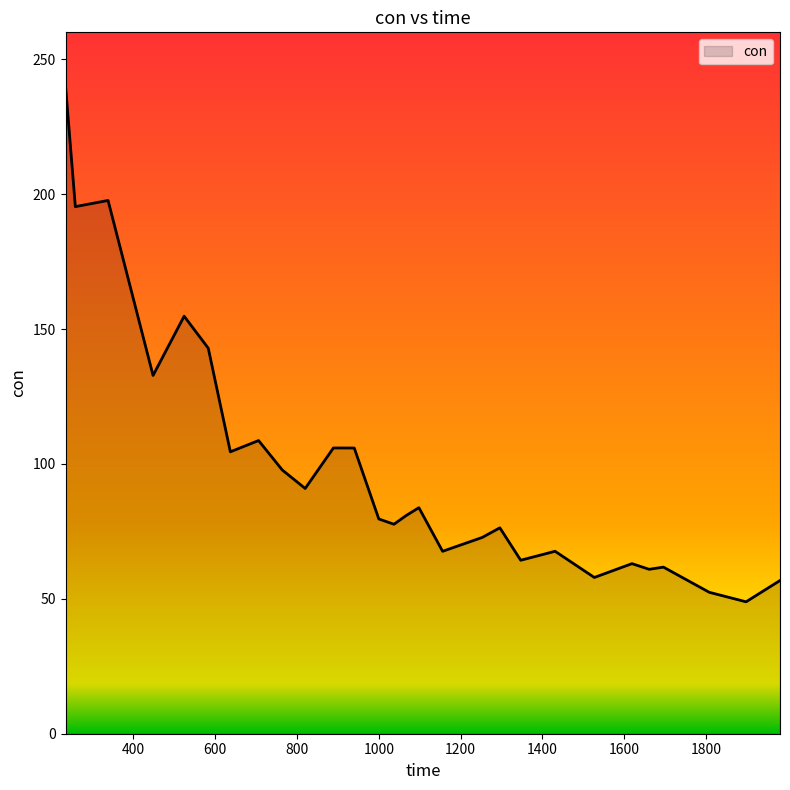

What is the difference between the maximum and minimum values?

191.2